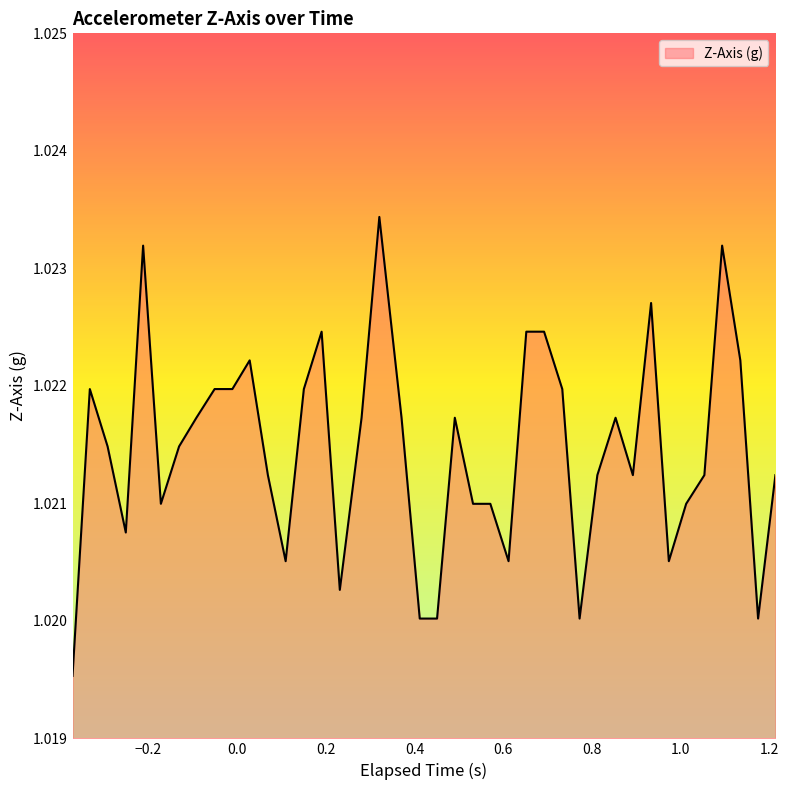

Does the chart have visible grid lines?

No